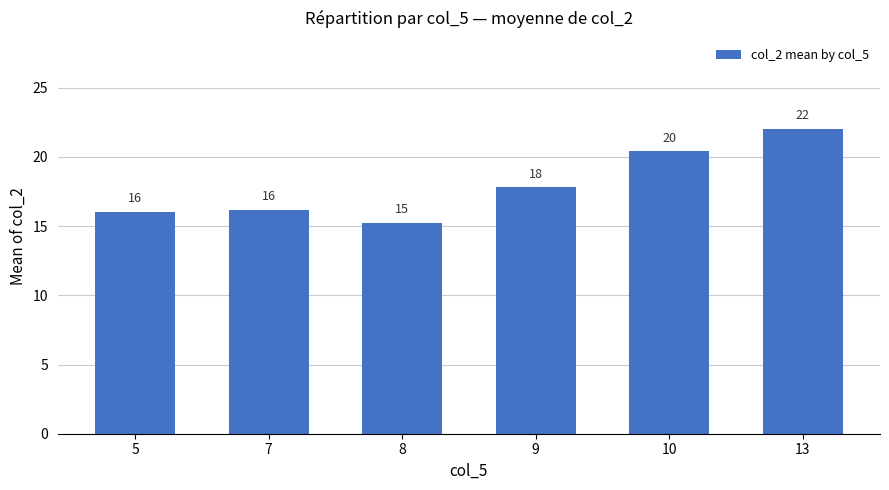

Does the chart contain stacked bars?

No